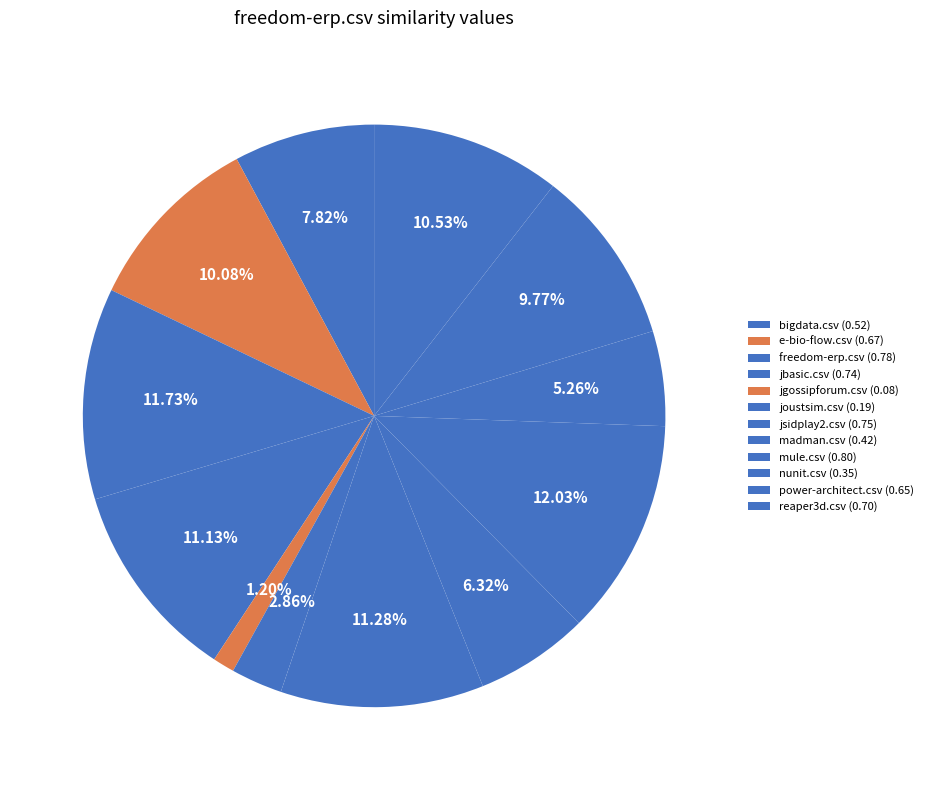

Which has a higher value, jsidplay2.csv or jgossipforum.csv?

jsidplay2.csv